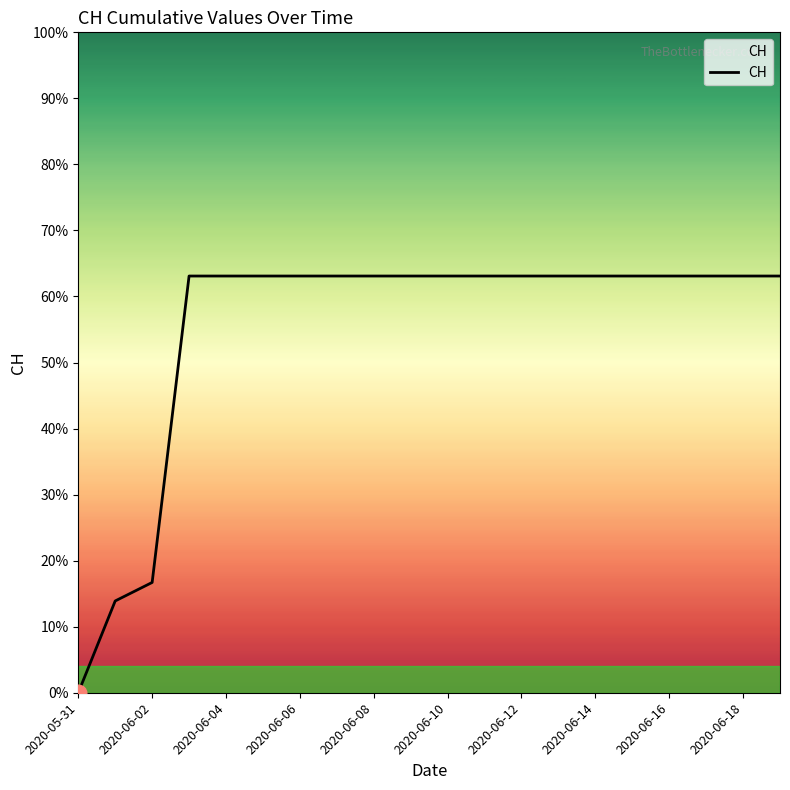

Does the chart have visible grid lines?

No